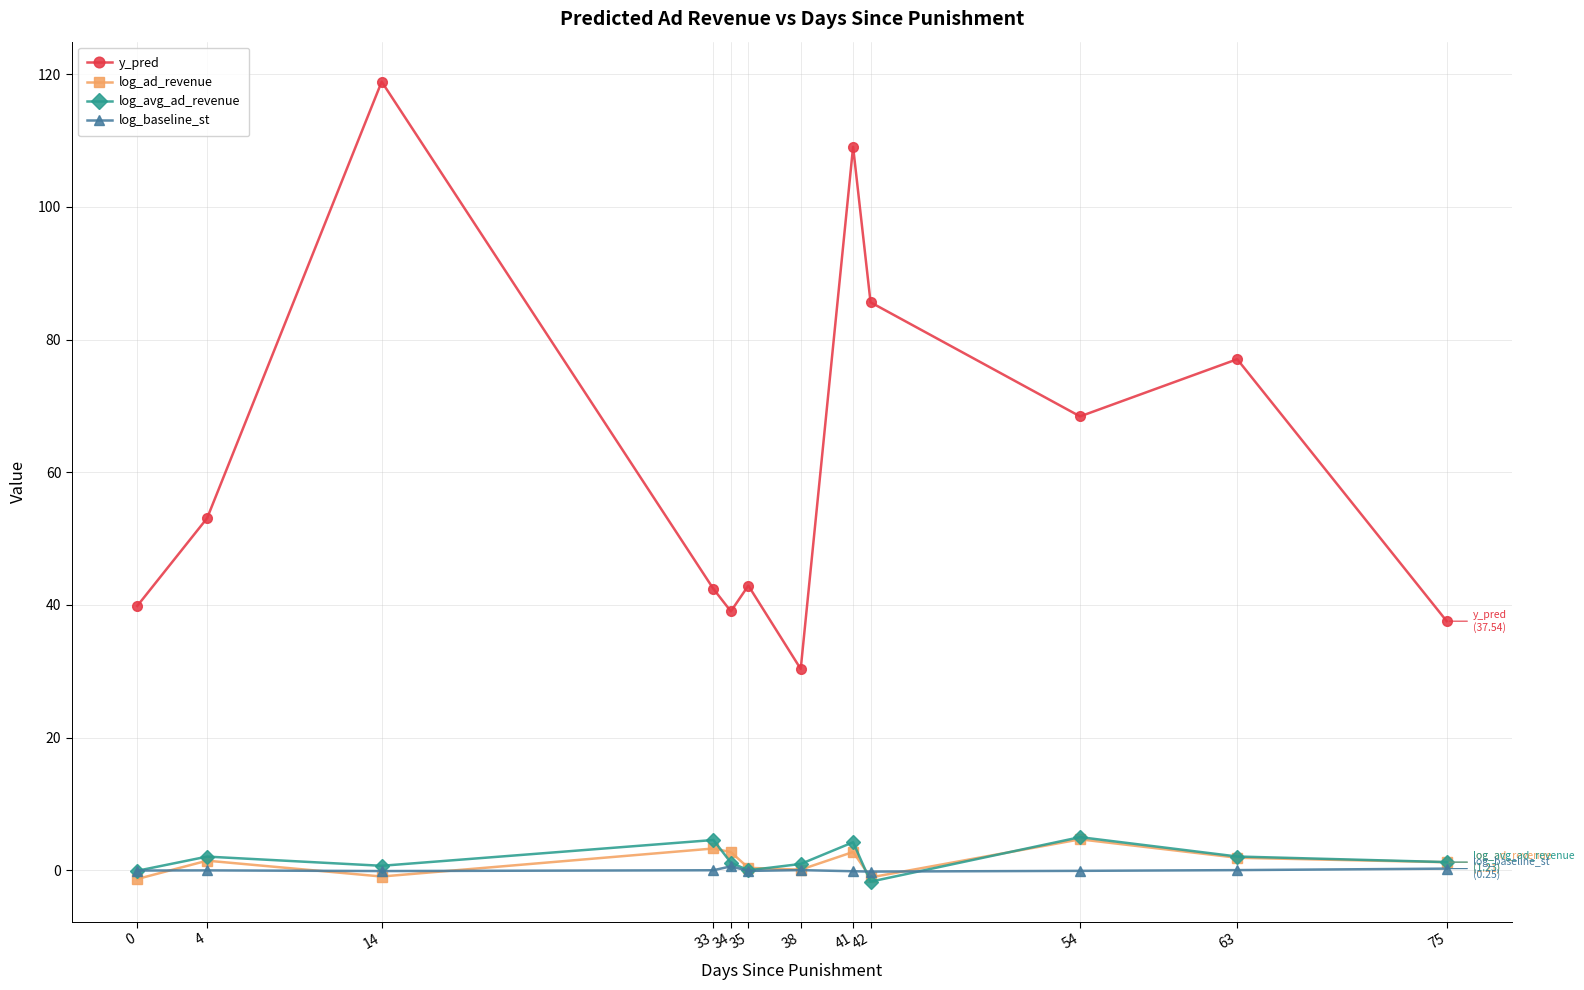

The value of log_avg_ad_revenue at 41 is 4.2. True or false?

True